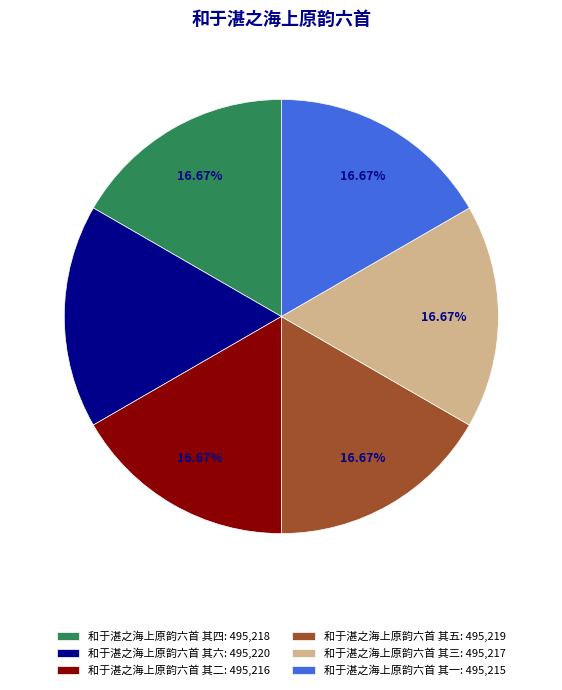

To the nearest percent, what percentage of the pie is 和于湛之海上原韵六首 其一?

17%